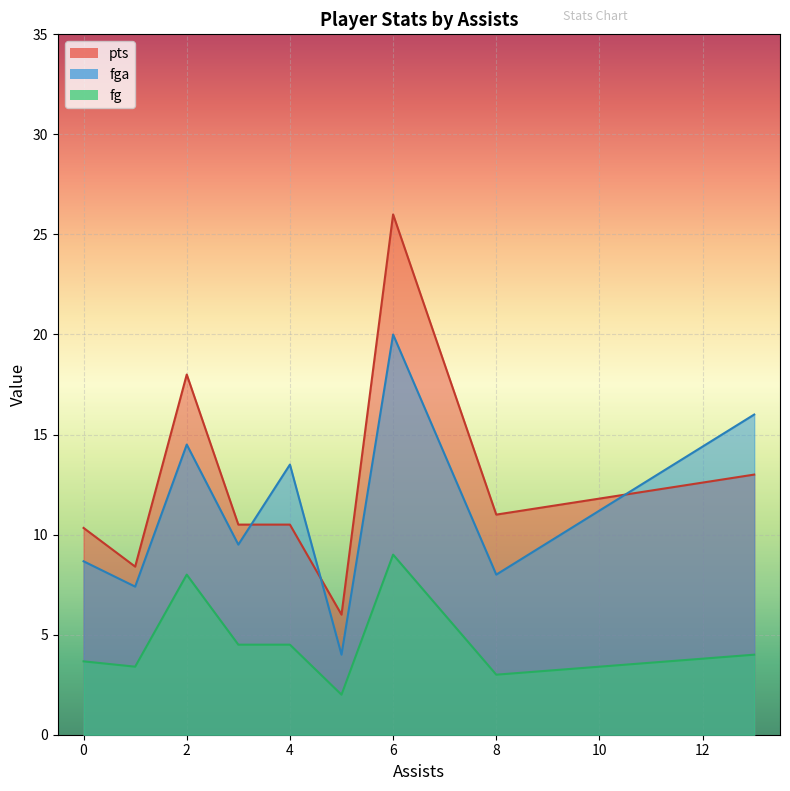

Rank the series by their average value, from lowest to highest.

fg, fga, pts